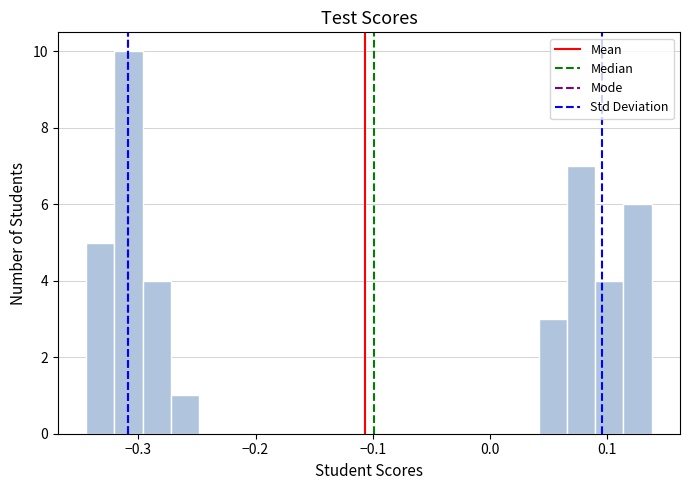

Read against the x-axis, roughly where is the centre of the tallest bar?

-0.31